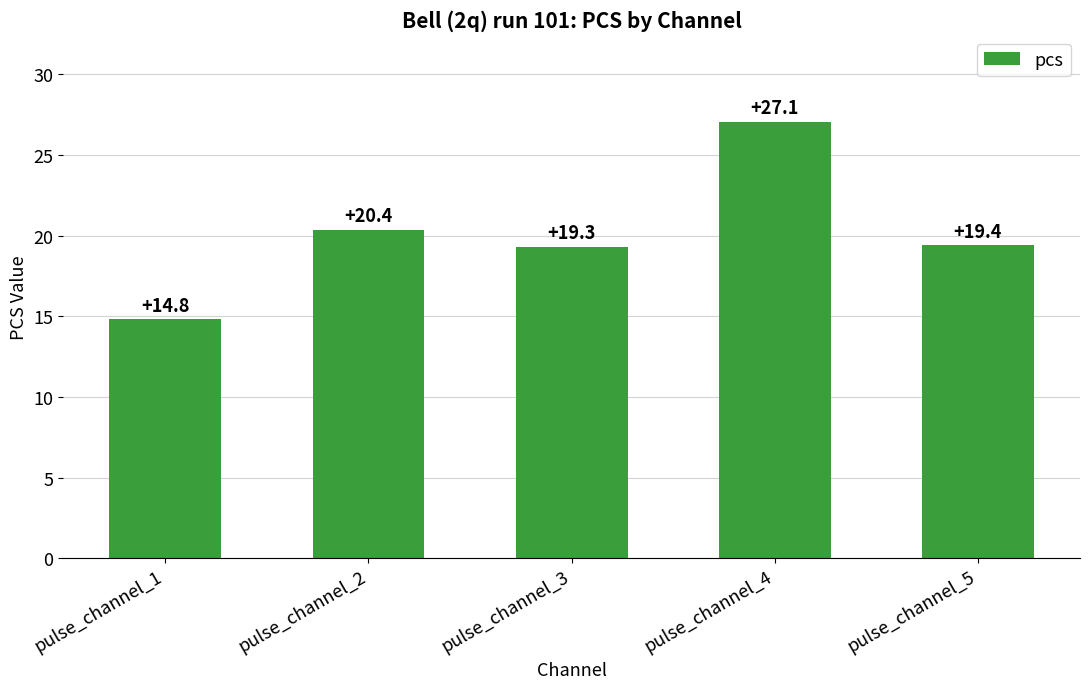

Which has a higher value, pulse_channel_3 or pulse_channel_4?

pulse_channel_4